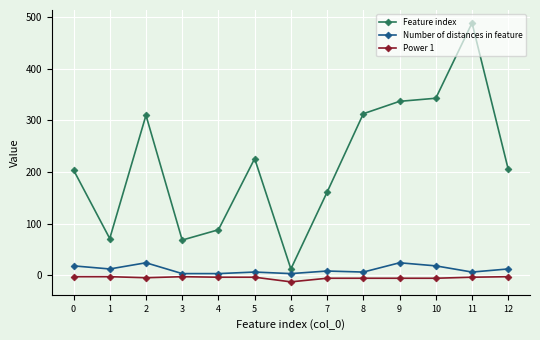

What is the highest value of the Number of distances in feature series?

24